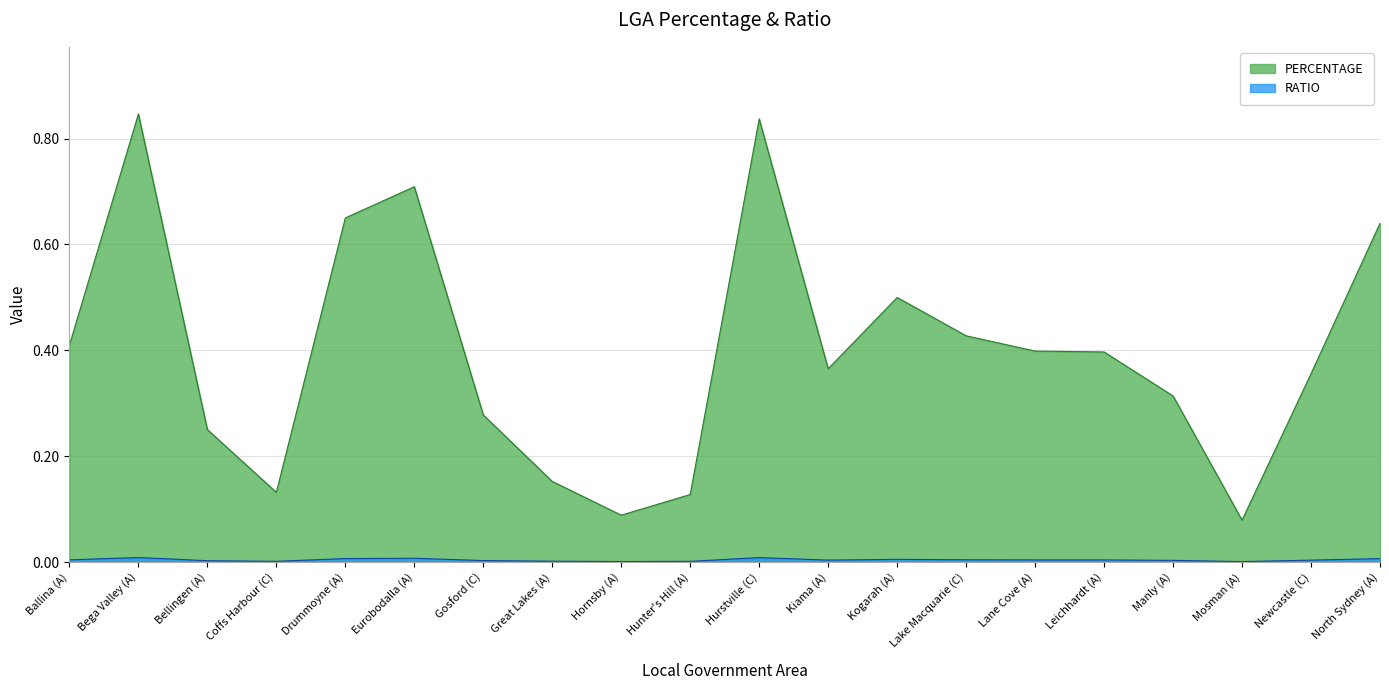

True or false: RATIO and PERCENTAGE cross at least once.

False